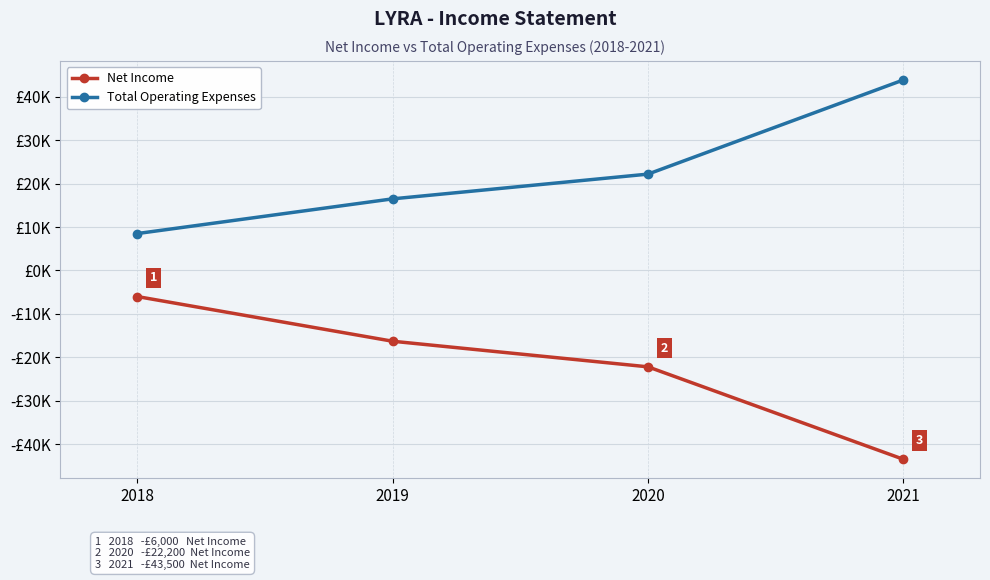

What is the difference between the maximum and minimum values in the Total Operating Expenses series?

35400